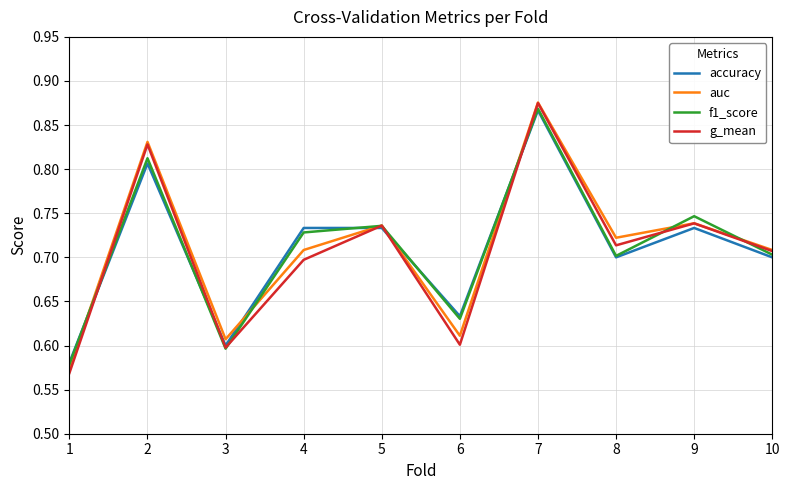

The accuracy series shows 0.8 at 1. True or false?

False